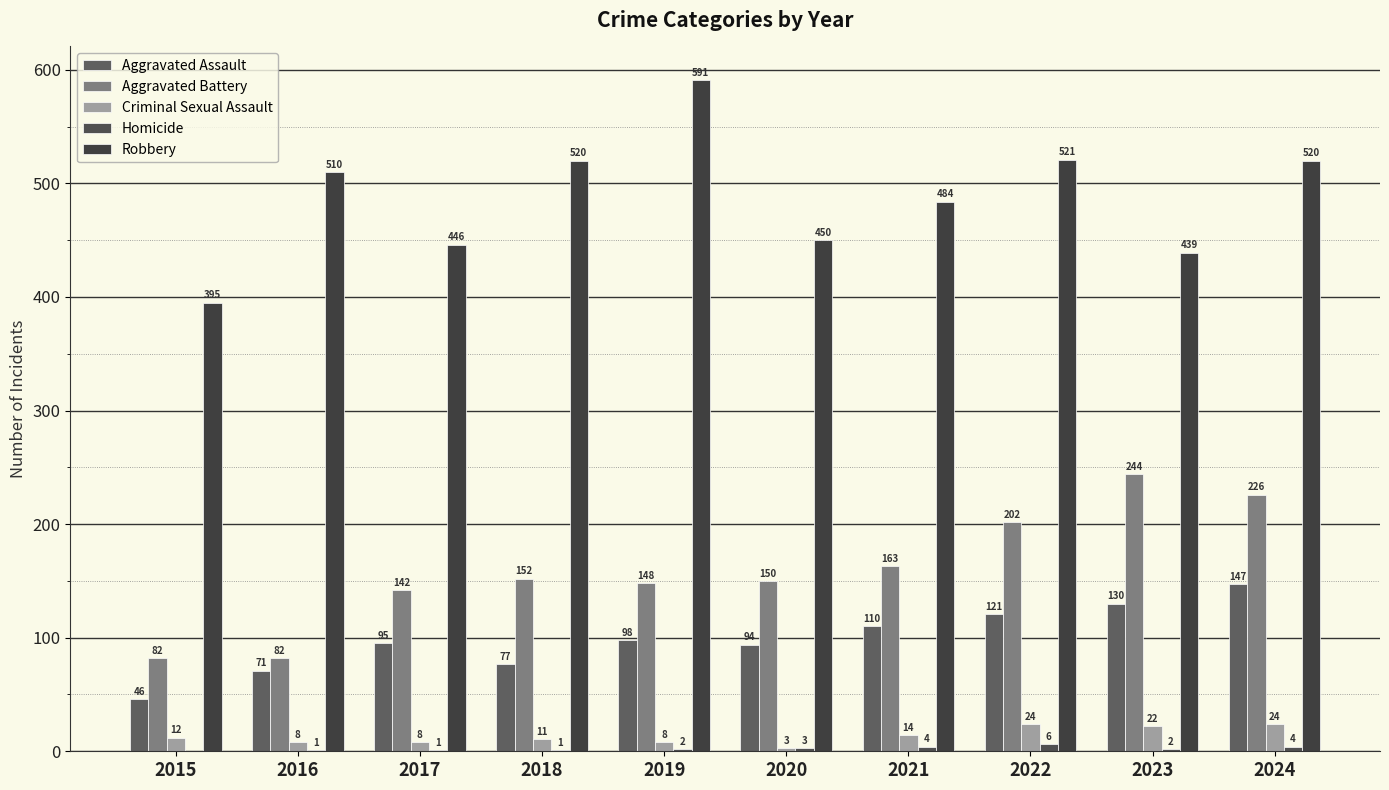

Which series has the widest spread of values?

Robbery